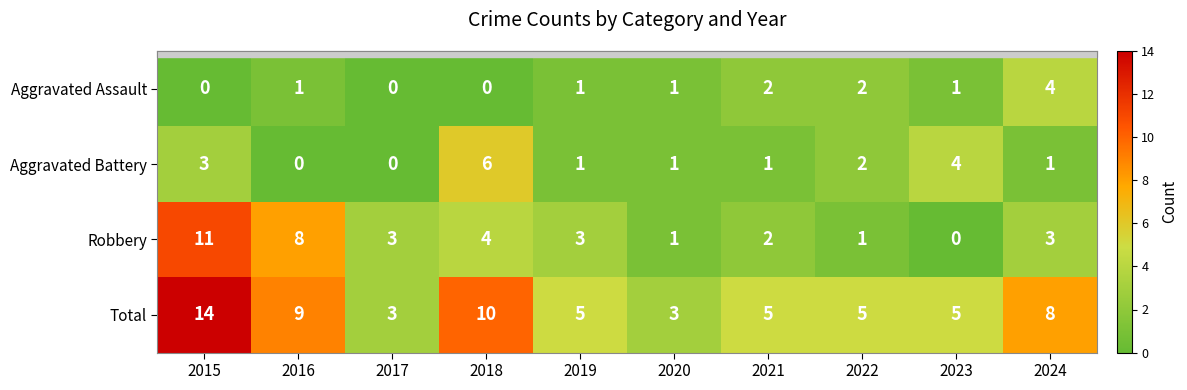

Is it true that Aggravated Assault equals 0 at 2018?

True